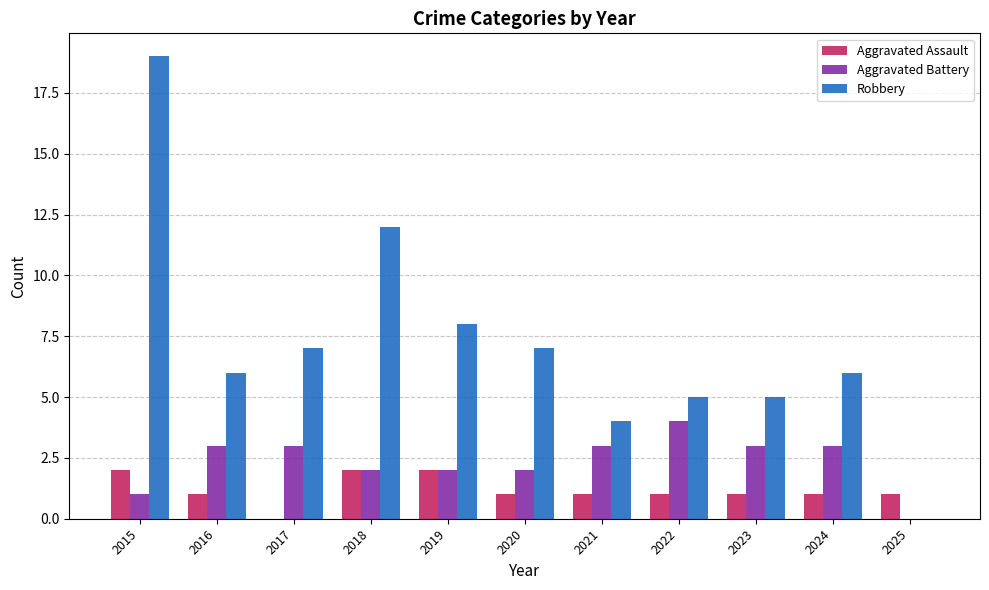

Where does the Aggravated Assault series first go above 1?

2015